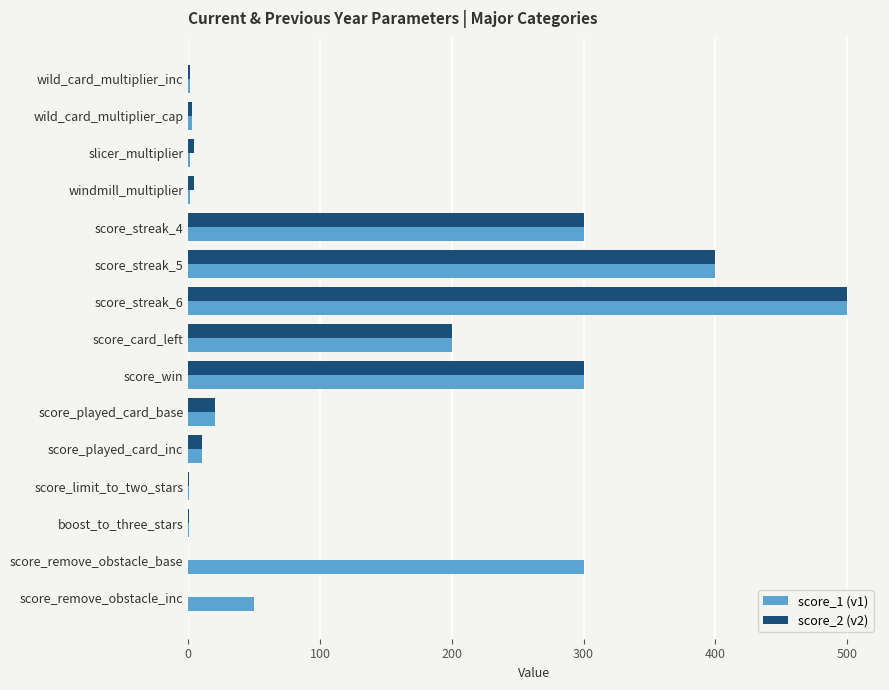

At which category is the sum across all series the highest?

score_streak_6